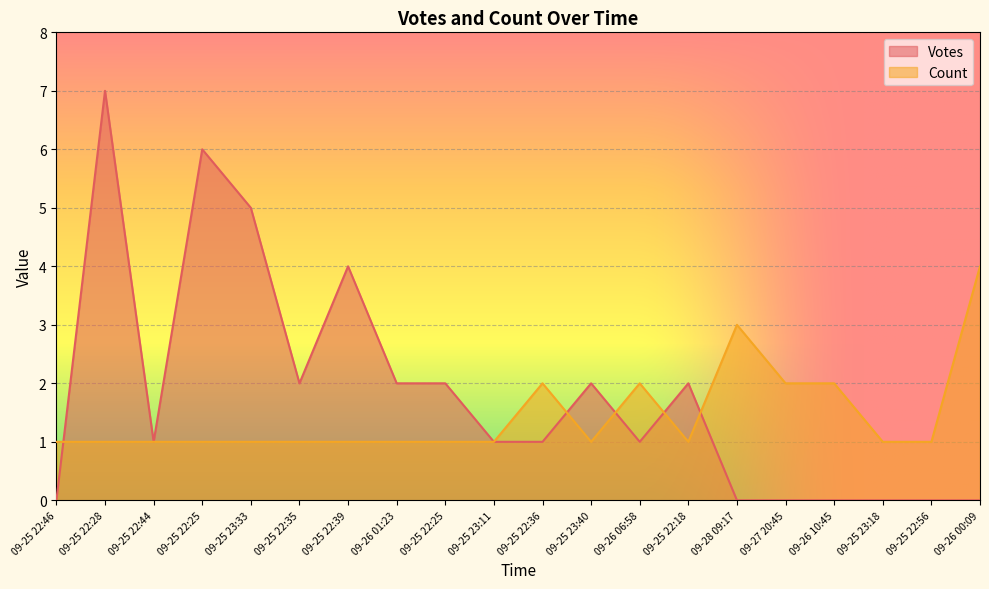

What is the label of the 1st point from the left?

09-25 22:46